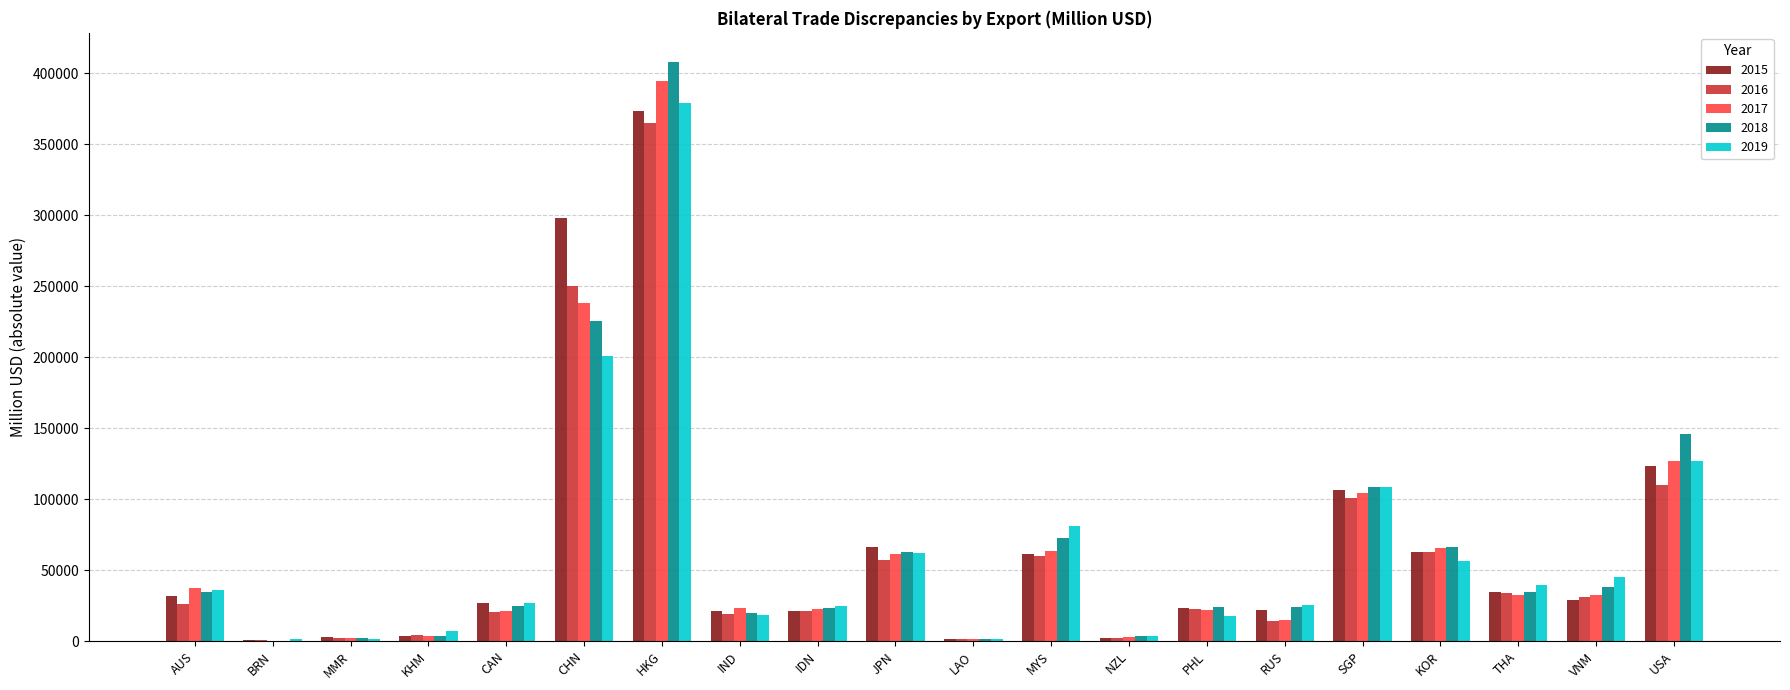

Read the 2019 value at SGP.

108542.1